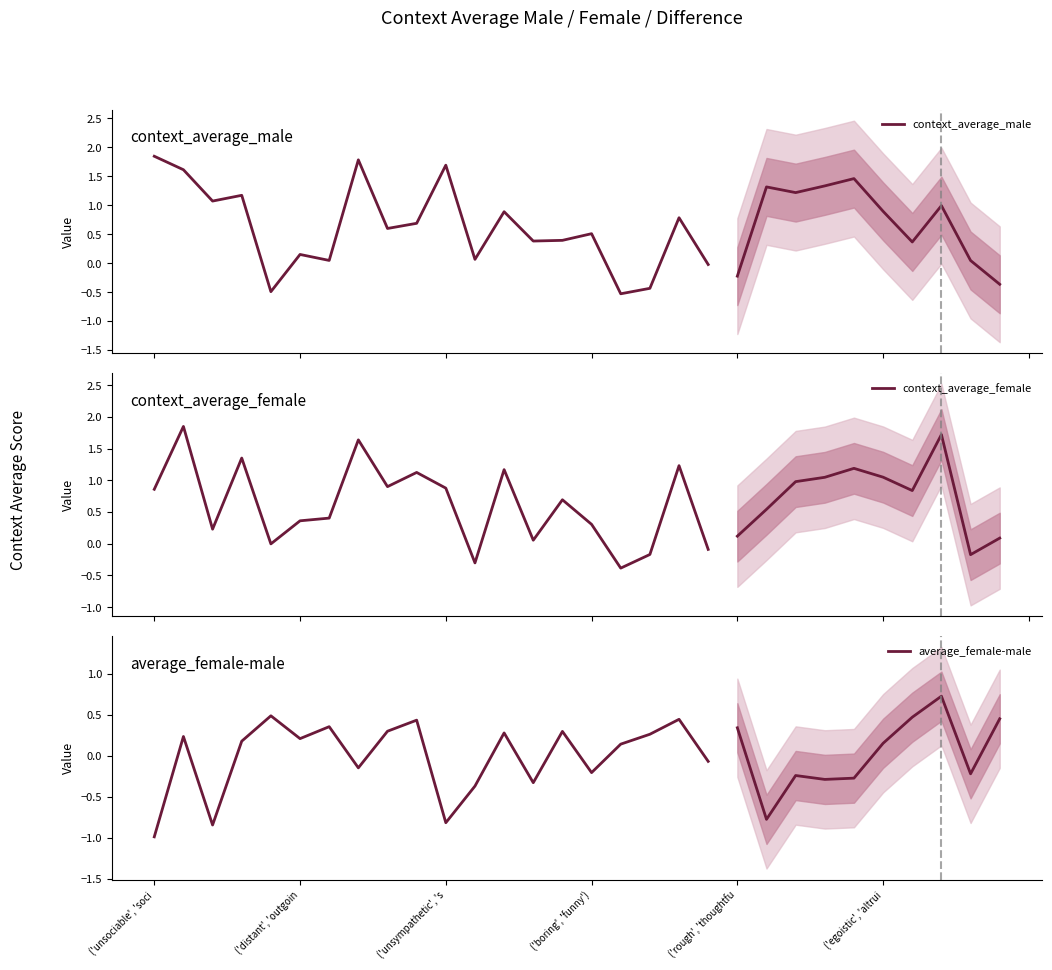

How many positive values does the average_female-male series have?

12